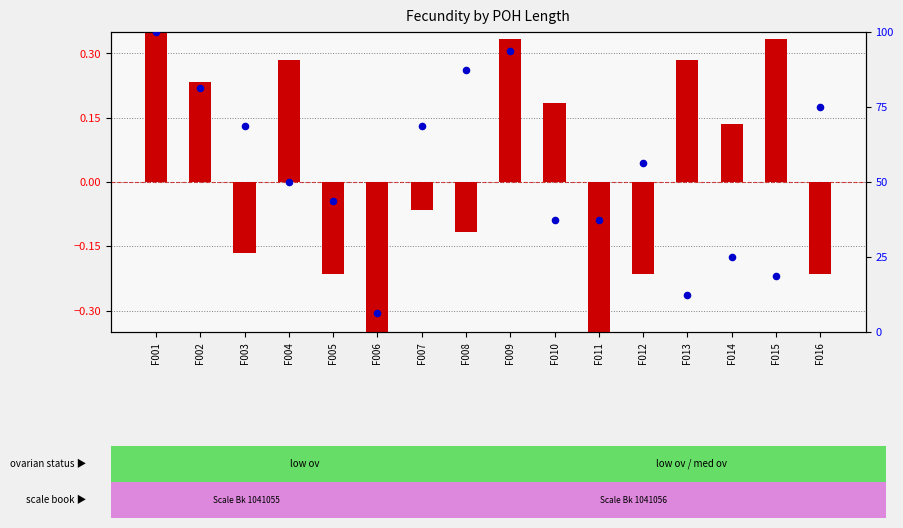

At how many categories does at least one series exceed 58?

7